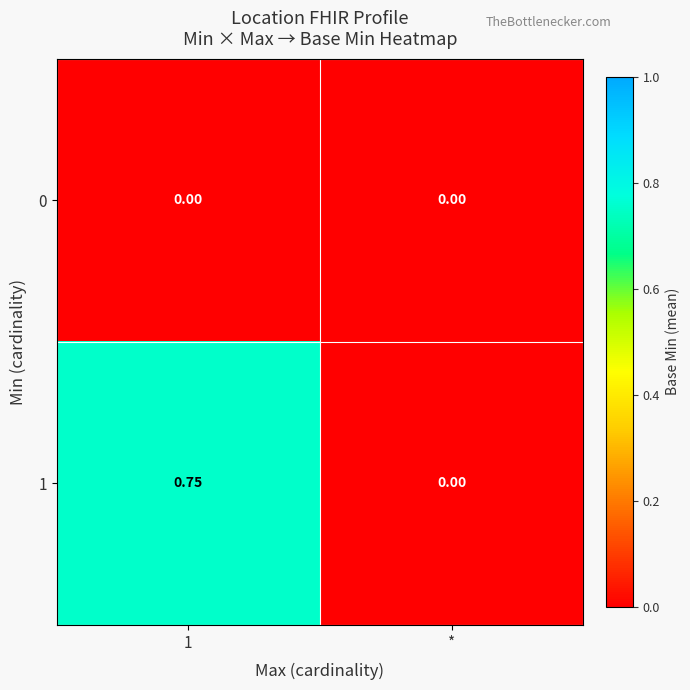

Is the value of 1 at 1 greater than the value of 0 at 1?

Yes